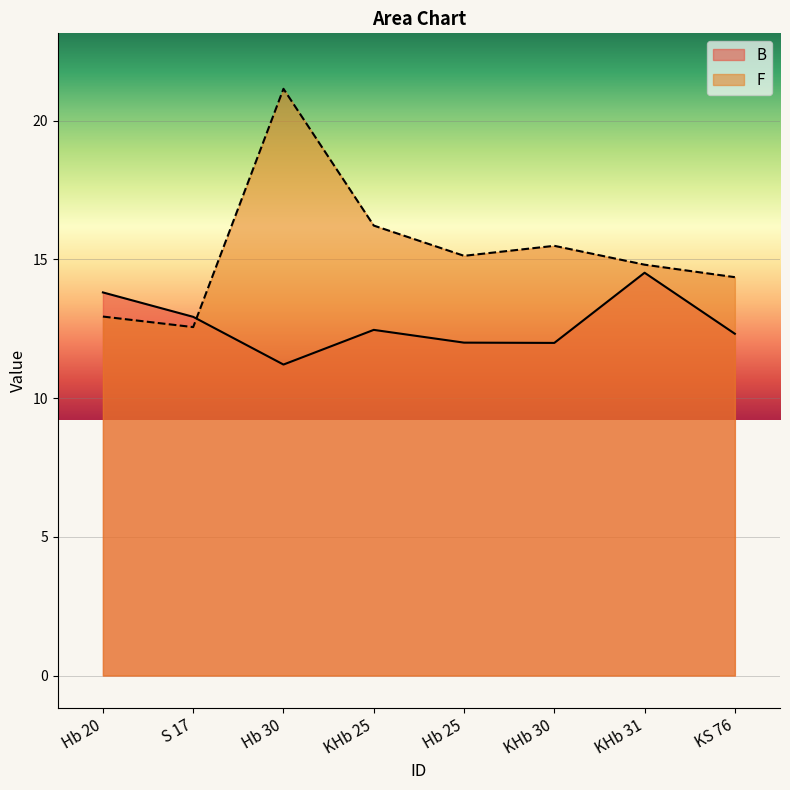

Which category has the lowest value across all series?

Hb 30